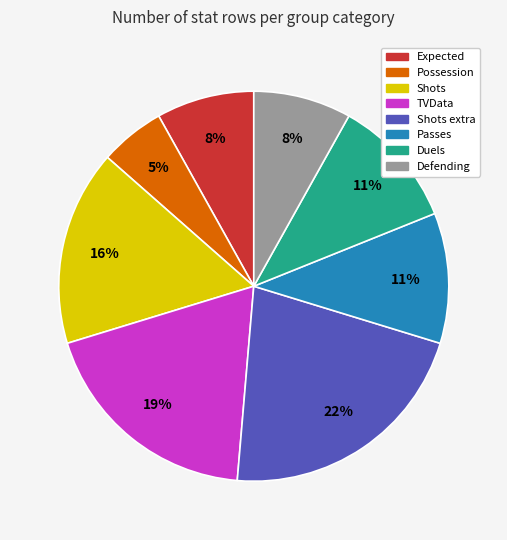

What percentage is the Expected slice, to the nearest percent?

8%